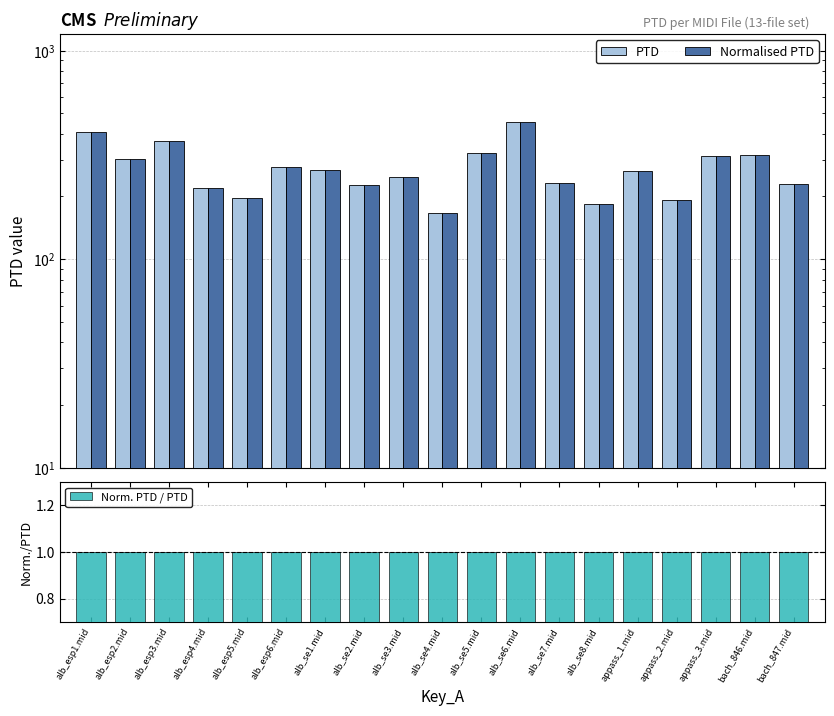

What is the average value of the PTD series?

273.0